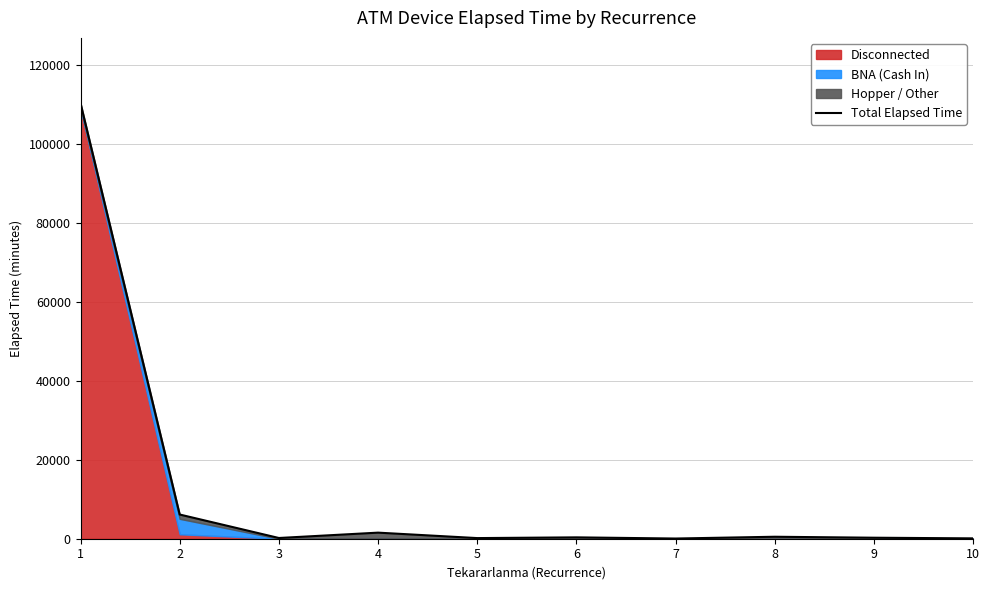

What is the change in value from 9 to 10?

-165